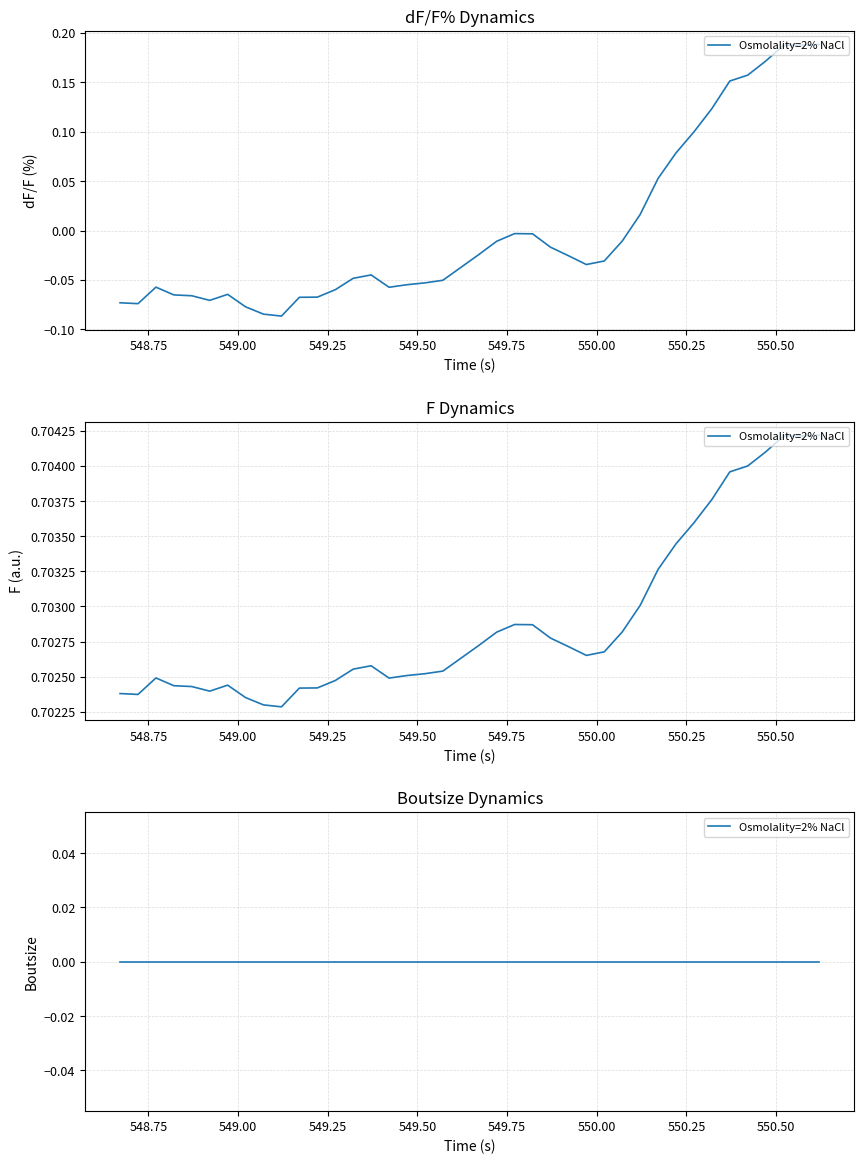

Is it true that F equals 0.4 at 13?

False